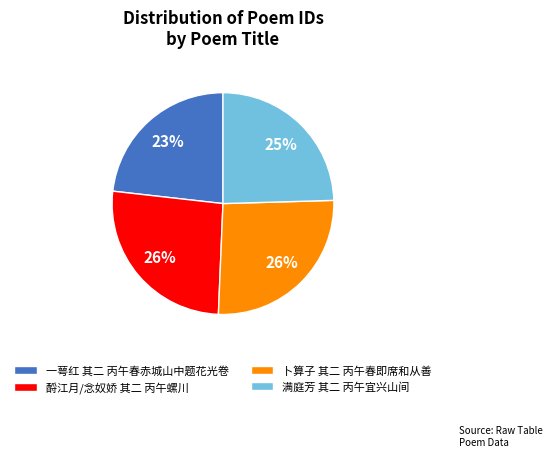

What percentage is the 满庭芳 其二 丙午宜兴山间 slice, to the nearest percent?

25%